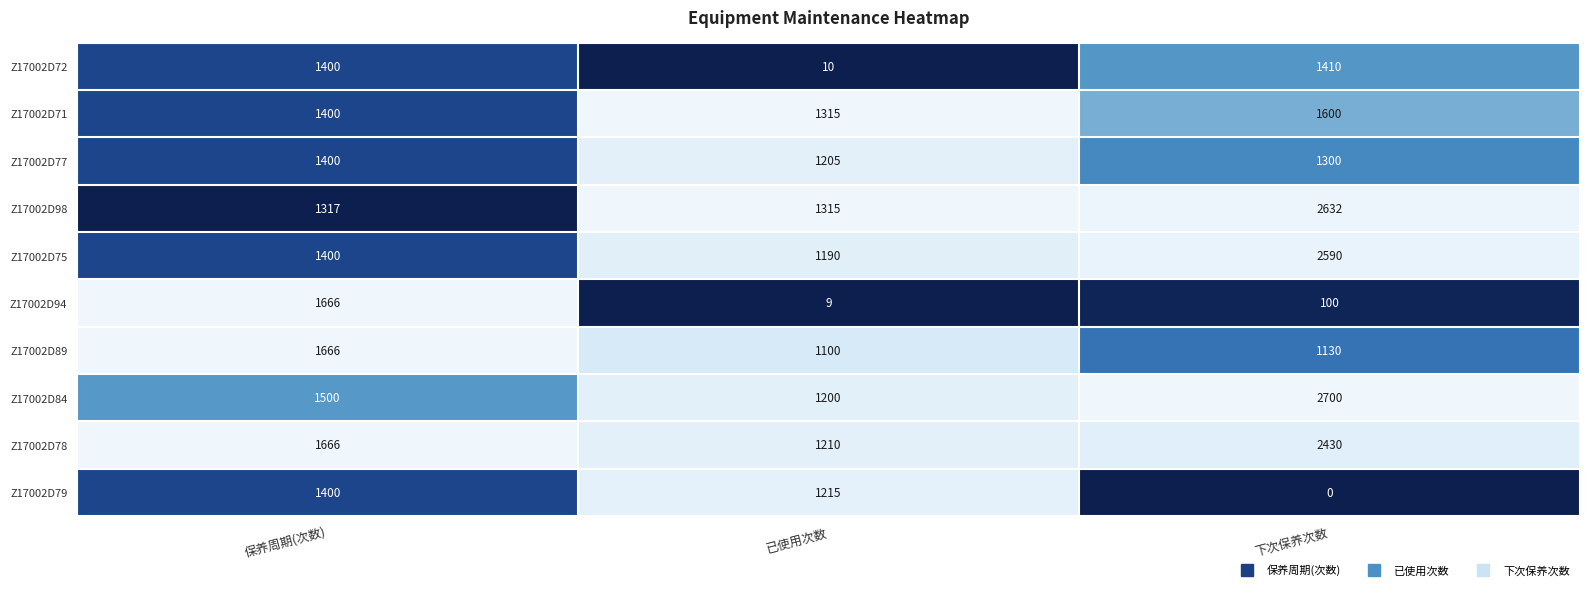

At how many categories does at least one series exceed 0?

3